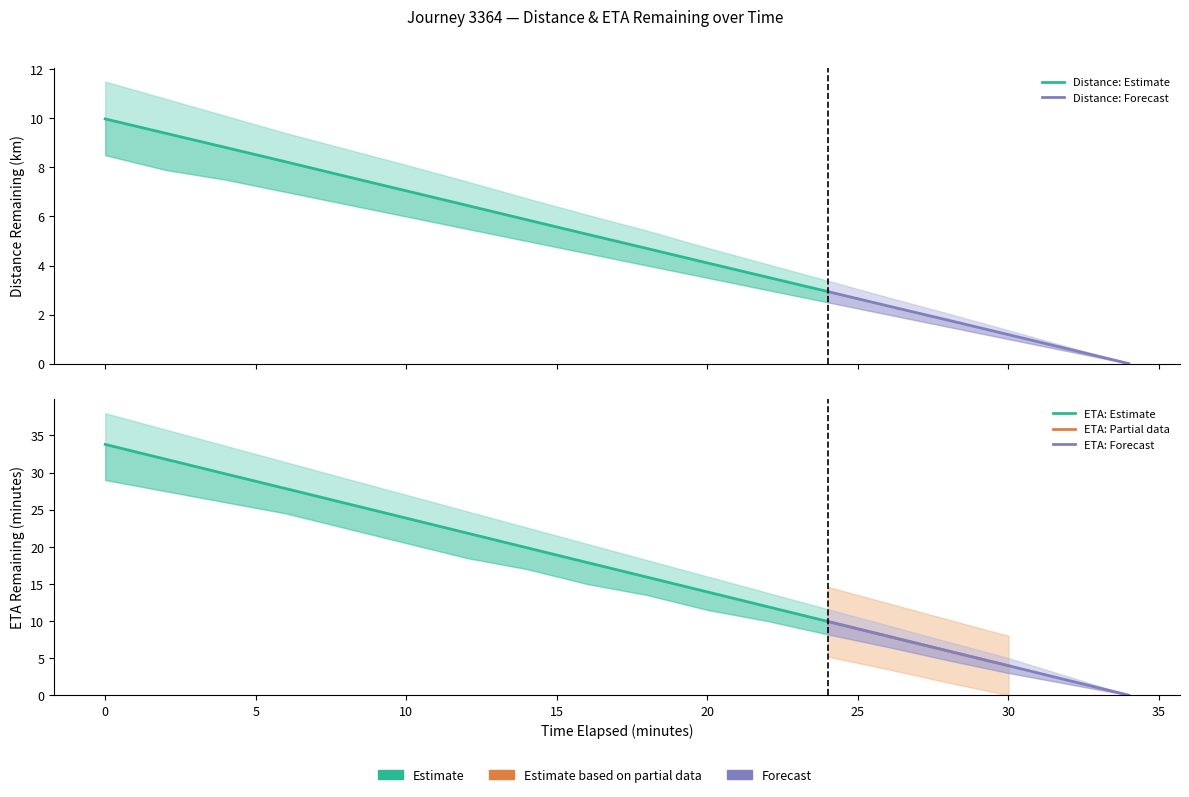

Which has a higher value, 8 or 15?

8